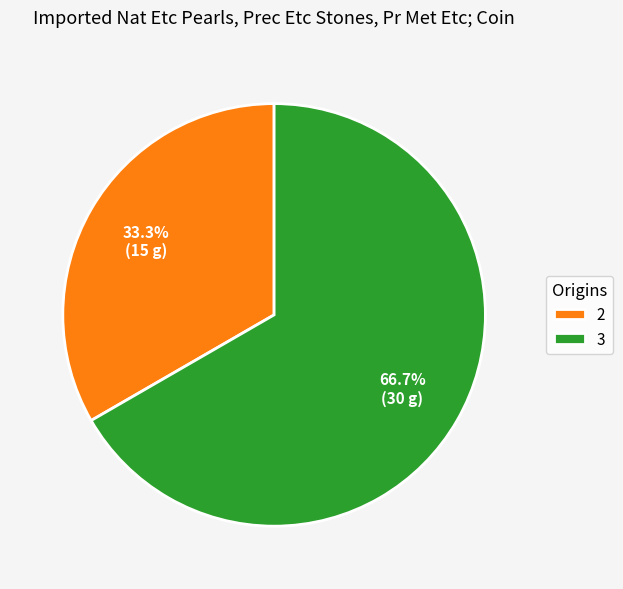

To the nearest percent, what is the combined percentage of 3 and 2?

100%